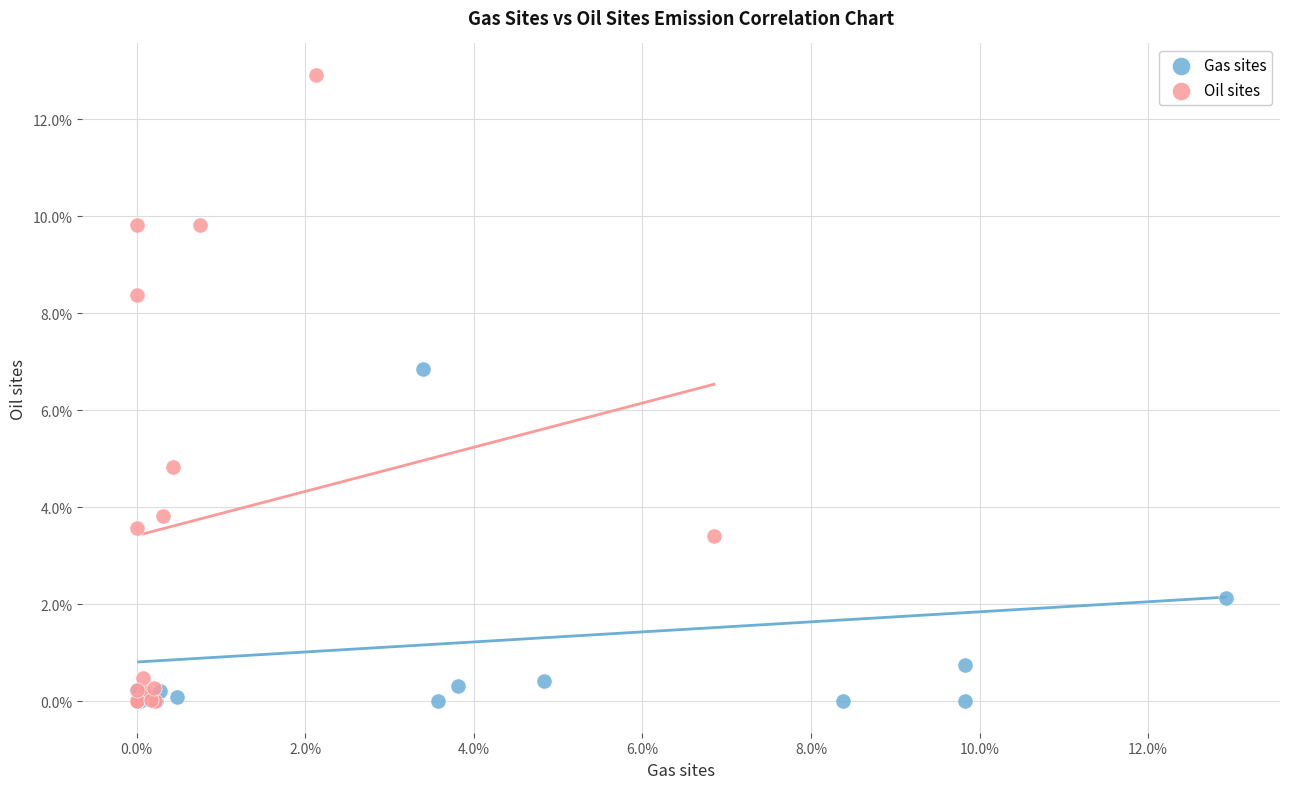

What are all the series names shown in the legend?

Gas sites, Oil sites